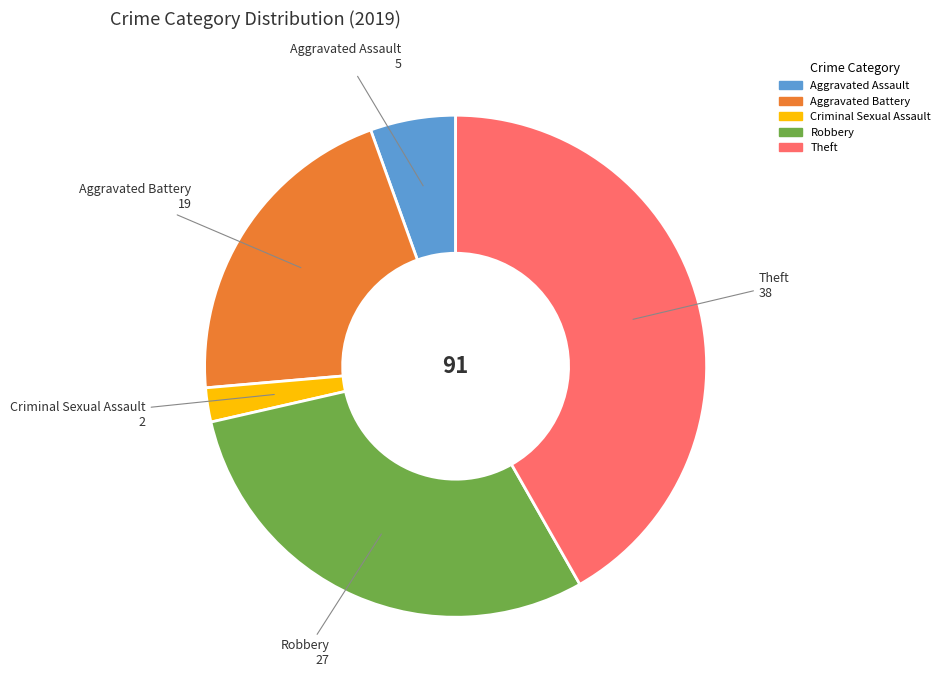

Does Criminal Sexual Assault account for over 50% of the chart?

No